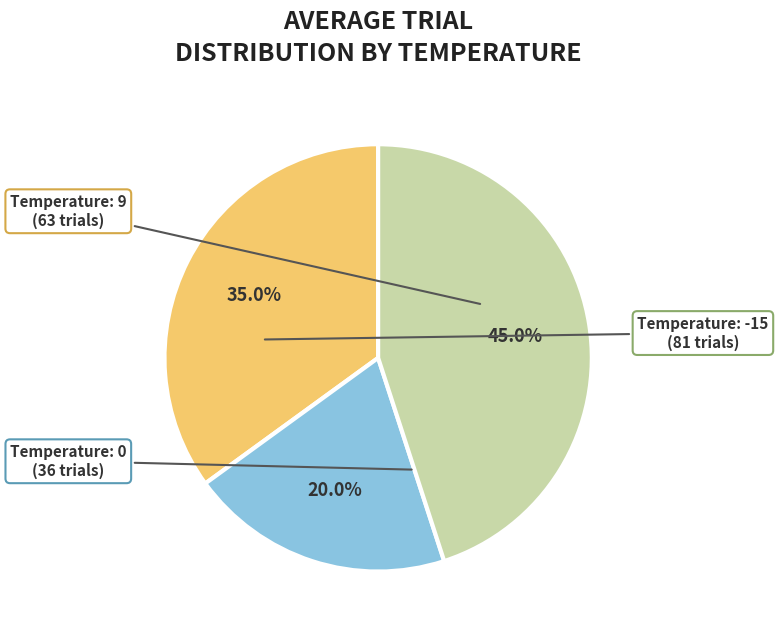

Does any single category account for the majority?

No